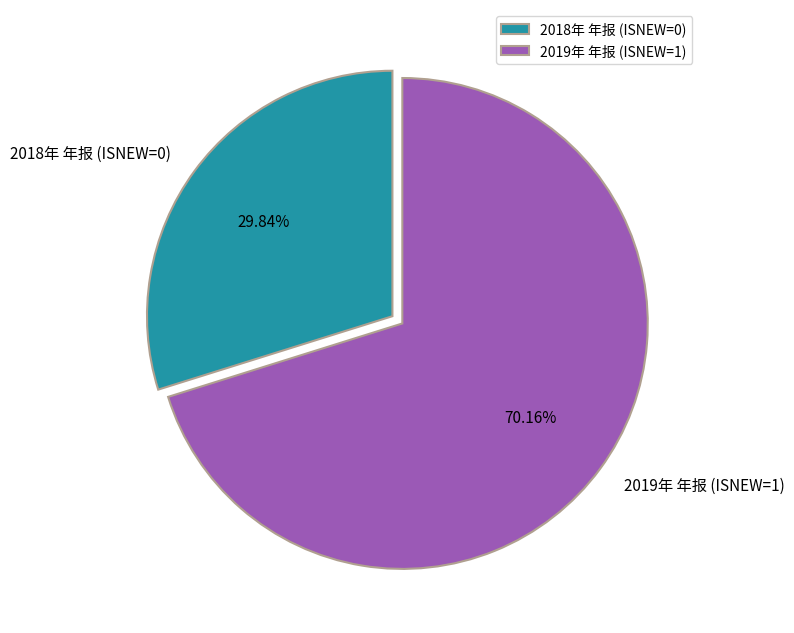

Count the number of slices in the pie.

2